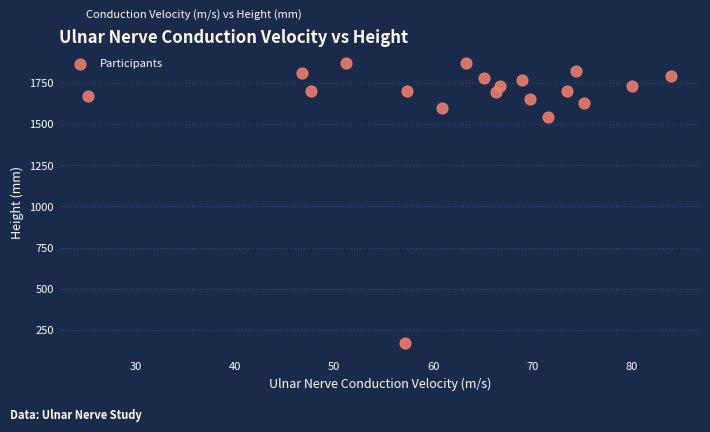

What is the range of Y values (max minus min)?

1702